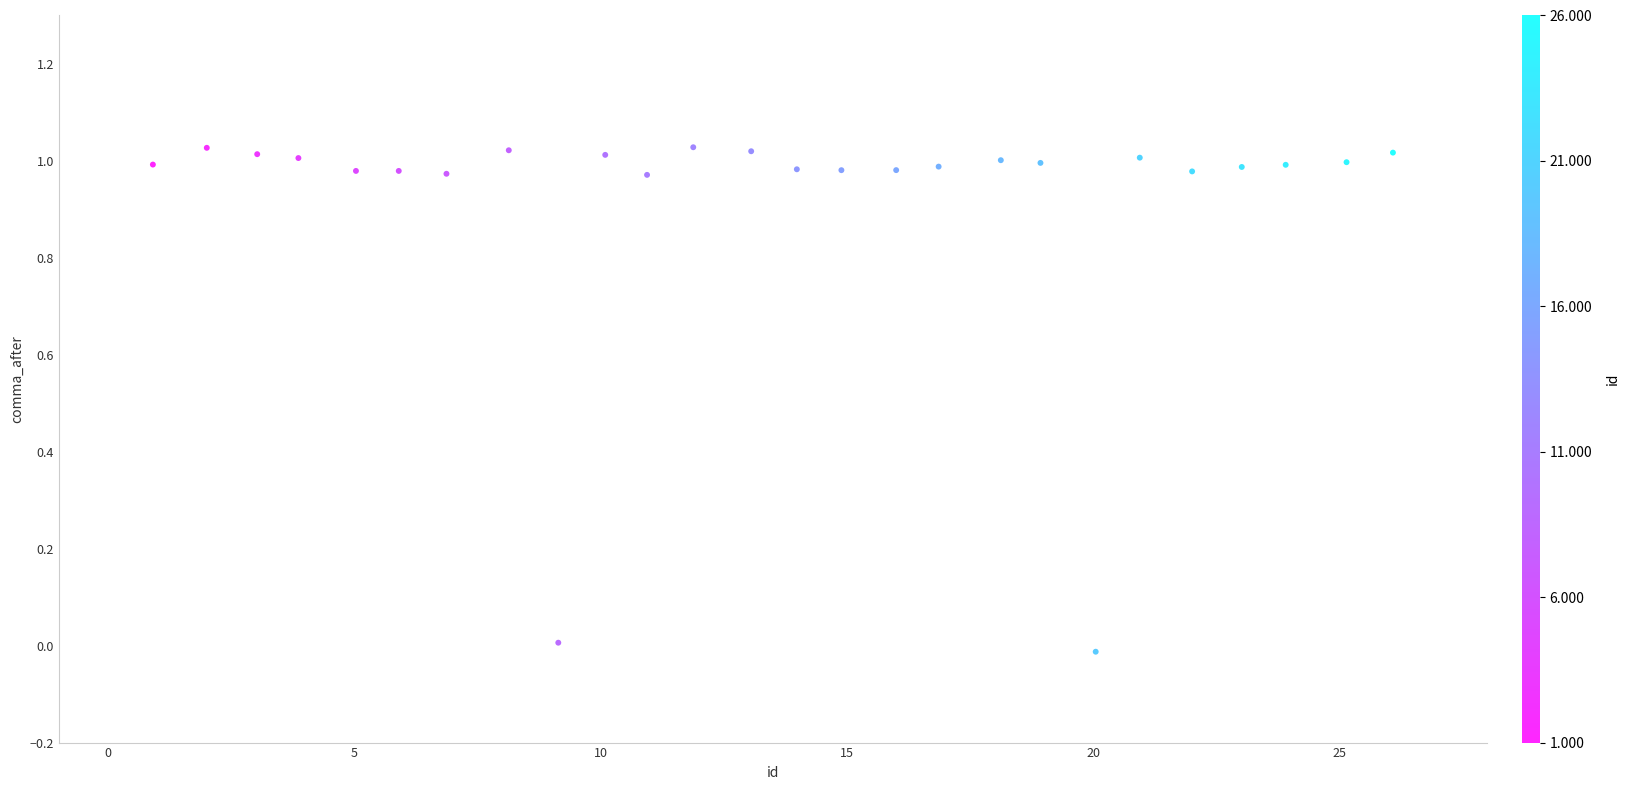

What is the range of X values (max minus min)?

25.2